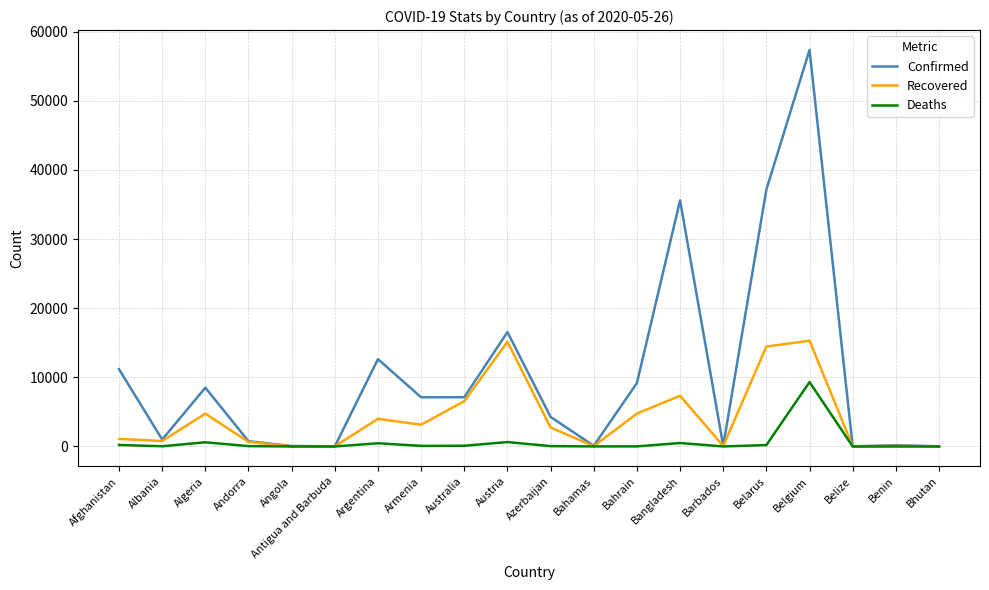

List the series in order of their peak value, highest first.

Confirmed, Recovered, Deaths